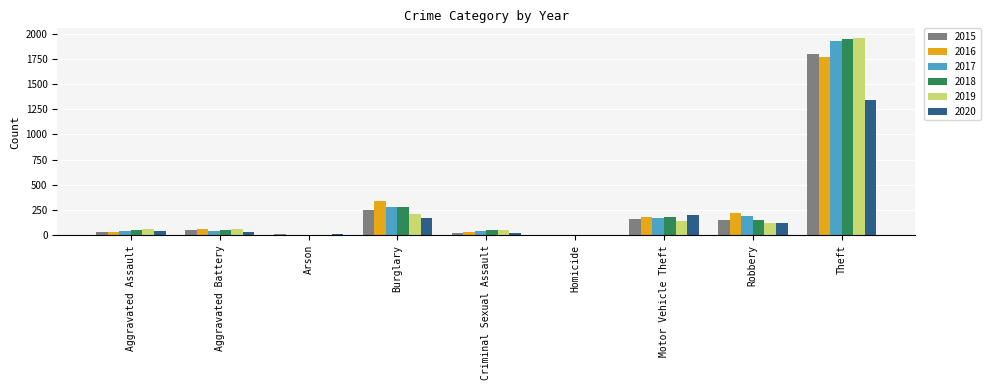

What is the sum of the 2015 values at Theft and Motor Vehicle Theft?

1959